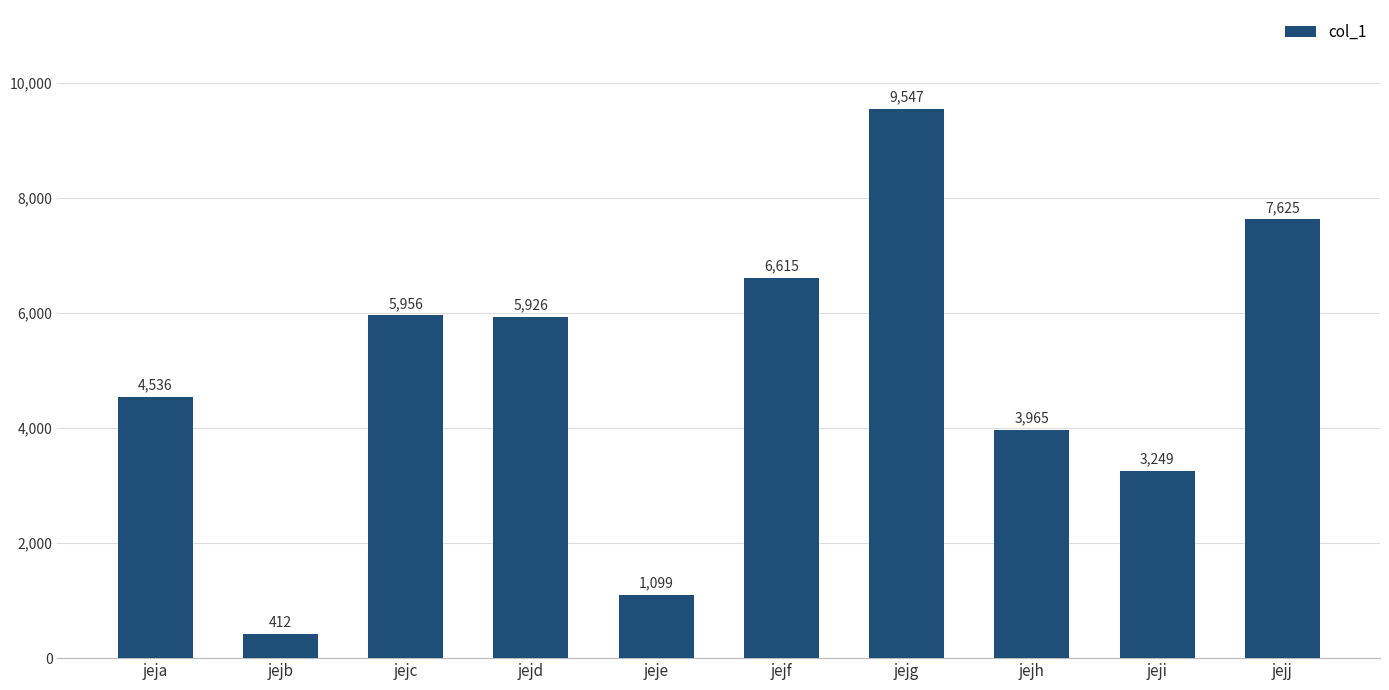

What is the difference between the maximum and minimum values?

9135